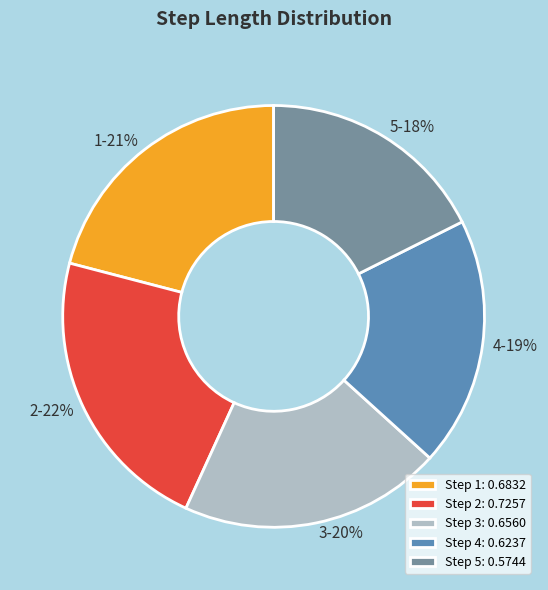

Is there a majority slice in this chart?

No